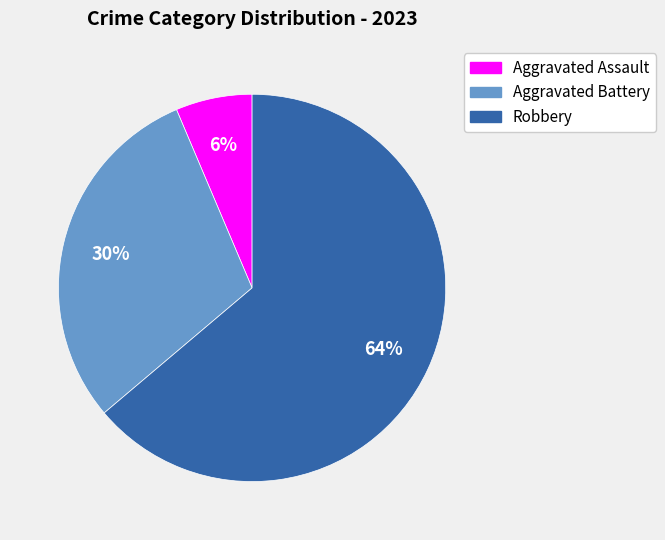

Is it true that Robbery is 54% of the pie?

False